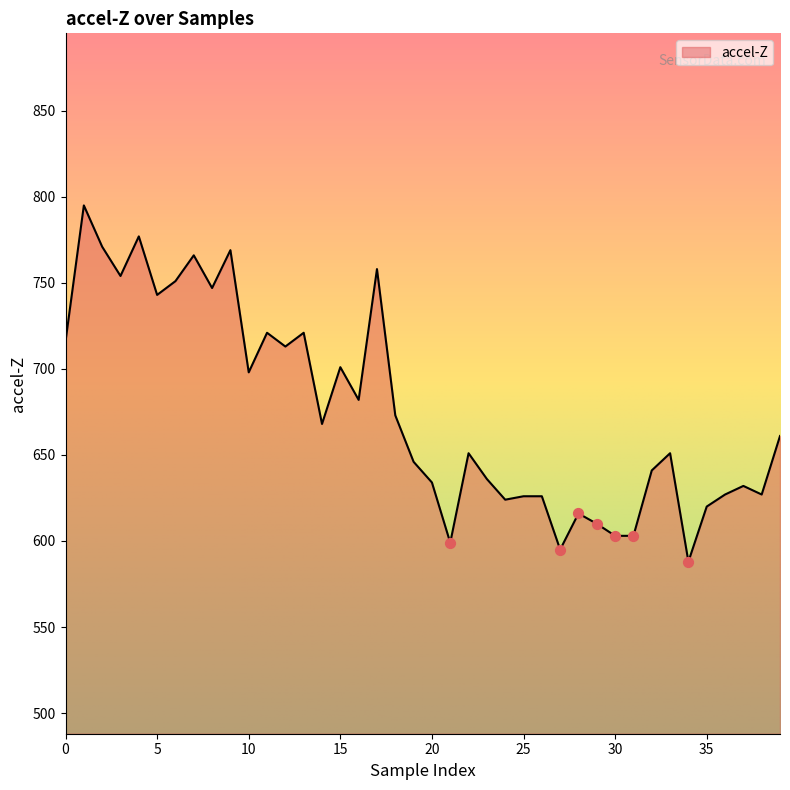

What is the difference between the maximum and minimum values?

207